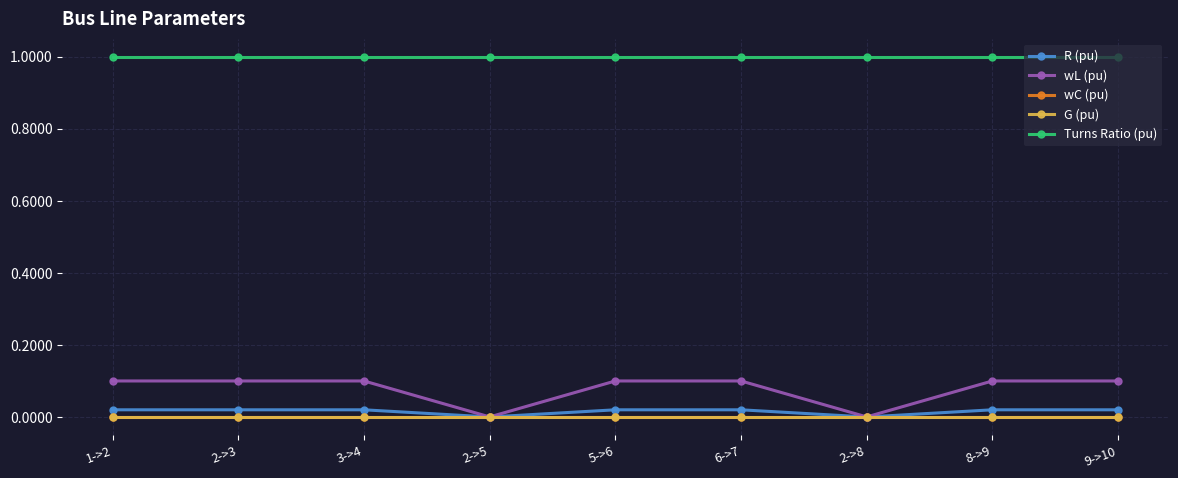

How many lines are shown in the chart?

5